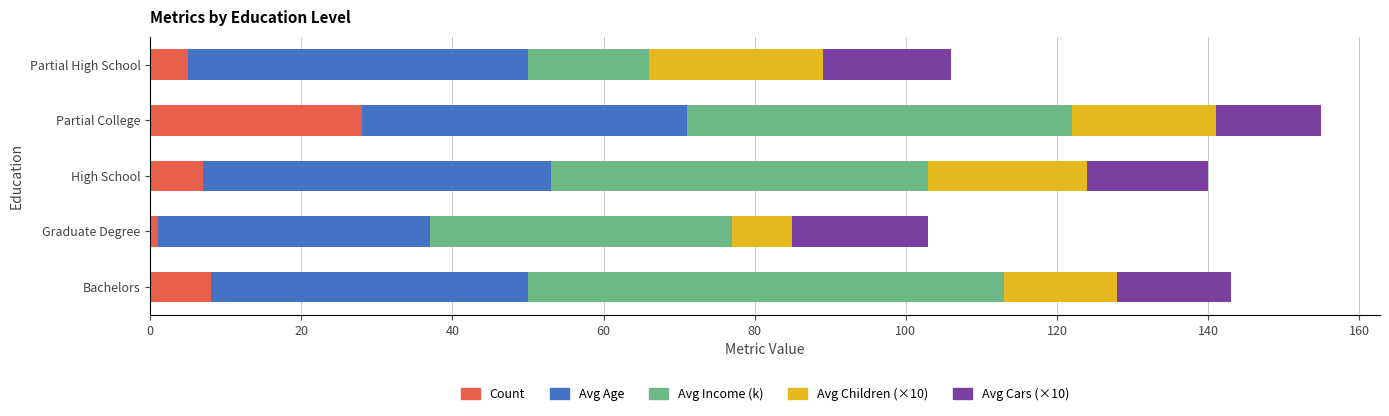

What is the total value across all series at Partial High School?

106